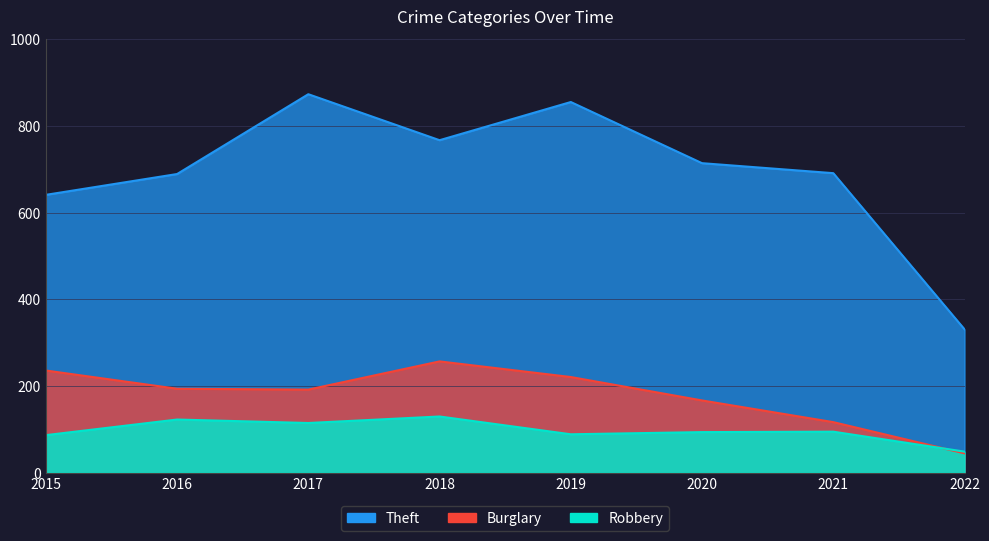

Which category has the lowest value in the Robbery series?

2022